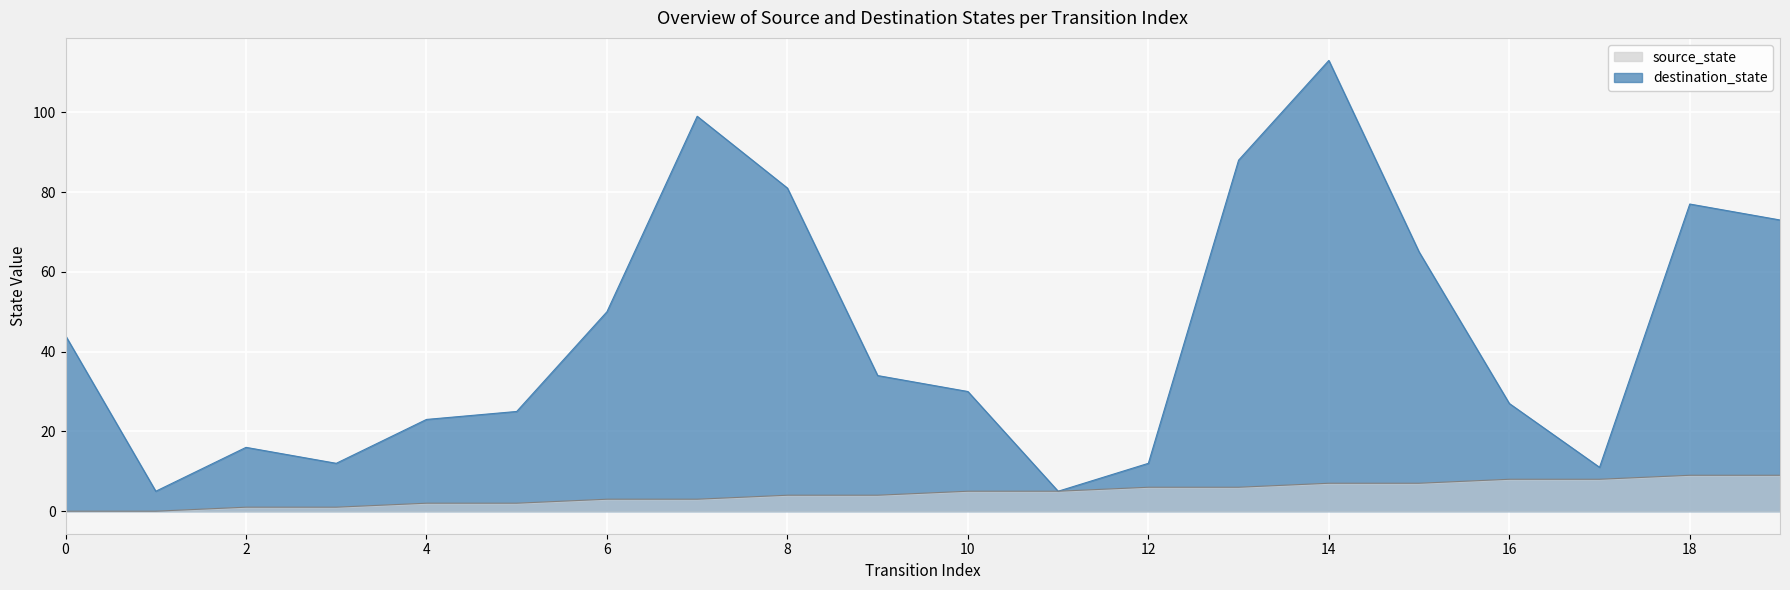

Rank the series by their average value, from lowest to highest.

source_state, destination_state